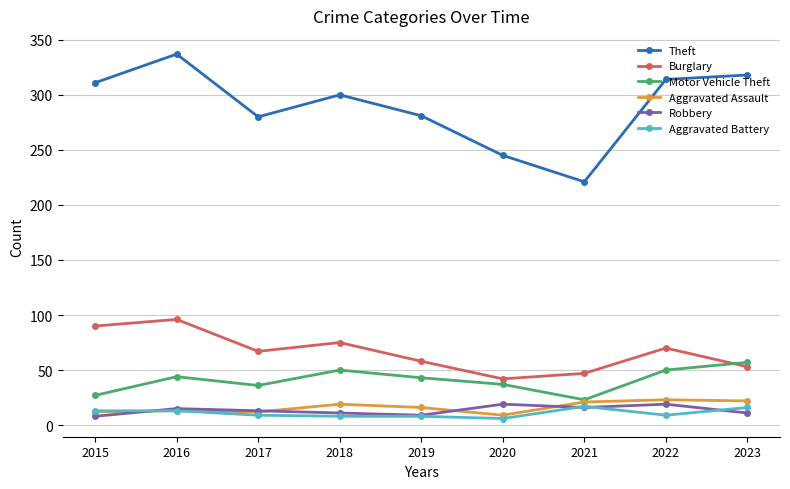

Is it true that Aggravated Battery equals 9 at 2017?

True